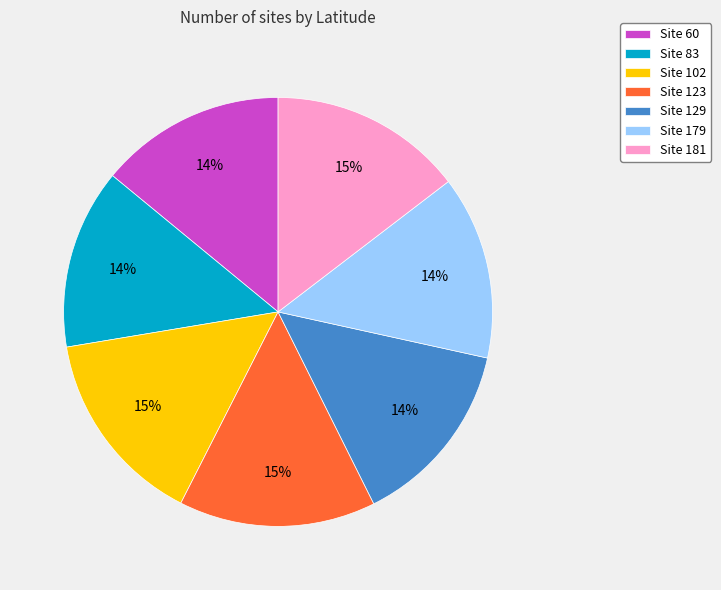

Approximately how many times larger is the value at Site 129 compared to Site 83?

1.0